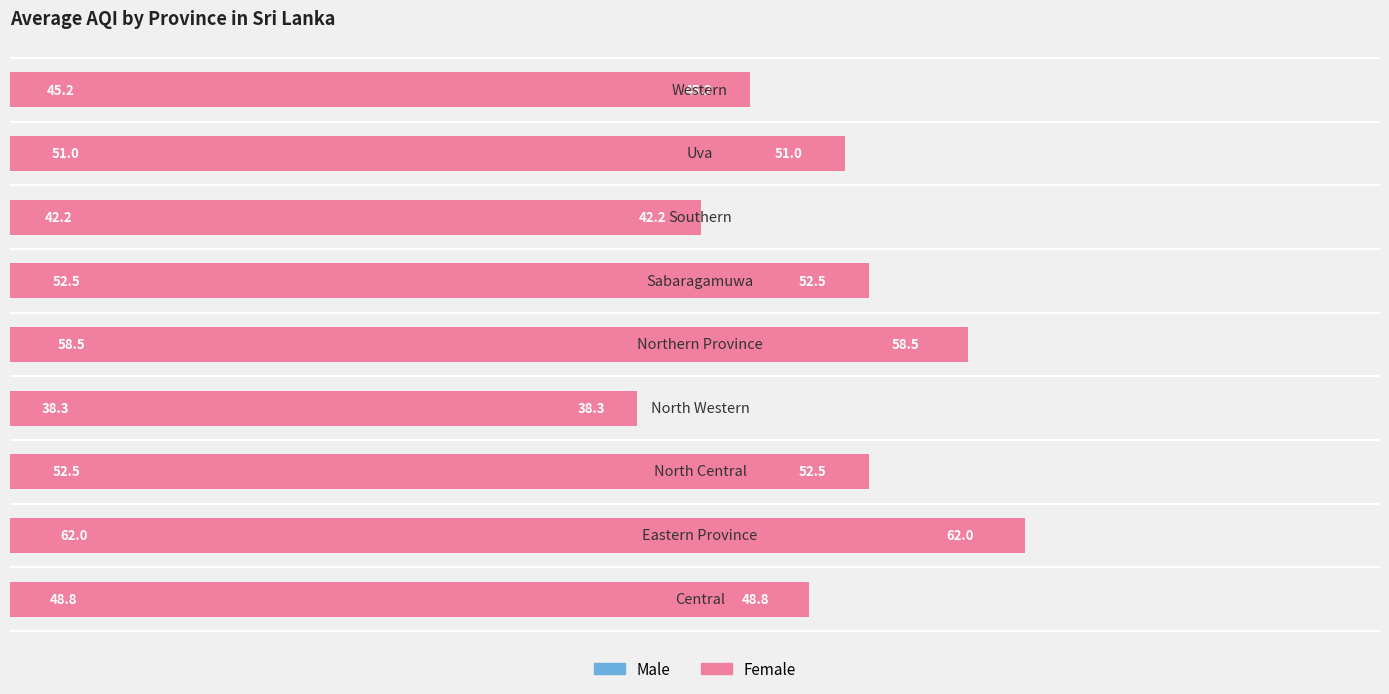

Reading left to right, list all the values displayed in this chart.

AQI (Left): 0=48.8	1=62.0	2=52.5	3=38.3	4=58.5	5=52.5	6=42.2	7=51.0	8=45.2
AQI (Right): 0=48.8	1=62.0	2=52.5	3=38.3	4=58.5	5=52.5	6=42.2	7=51.0	8=45.2